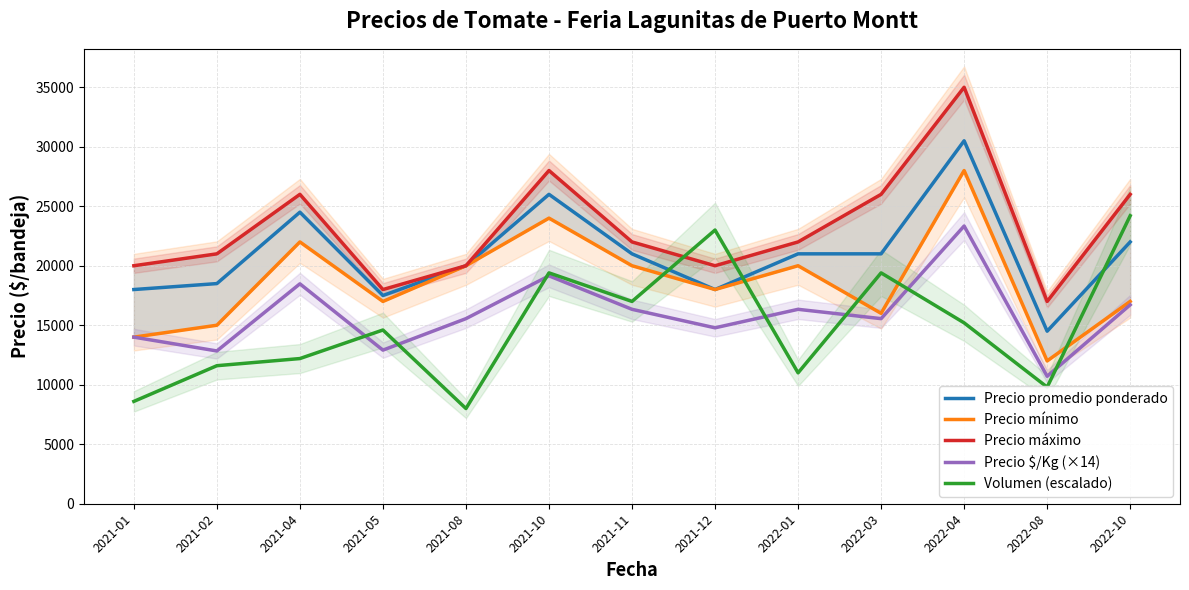

What position from the left is 2021-10?

6